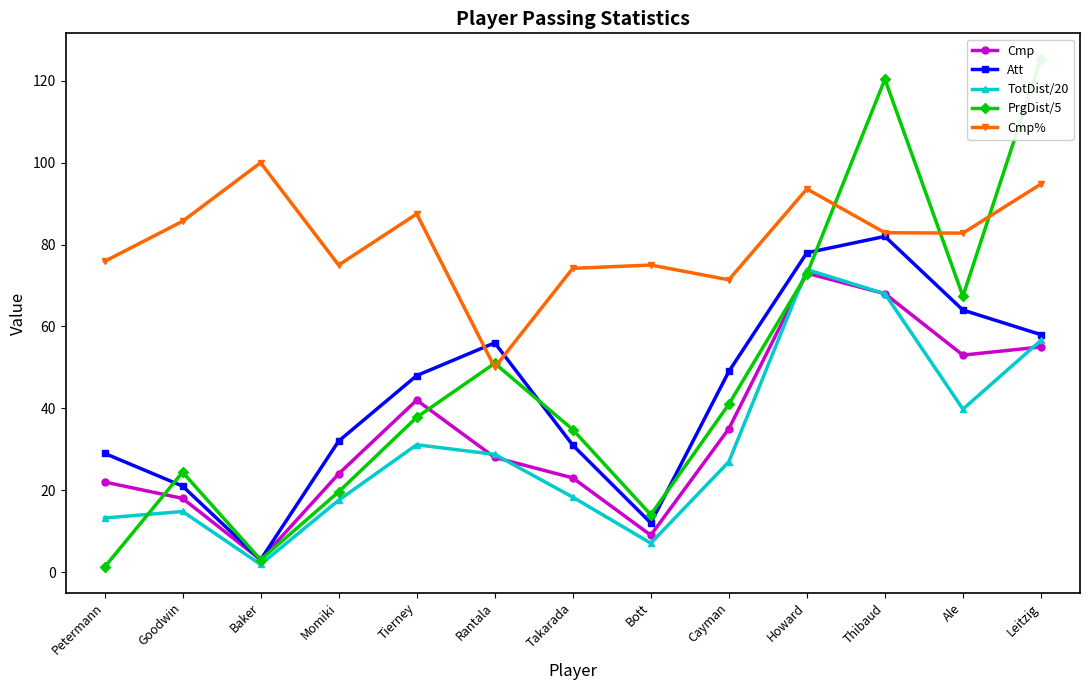

Reading left to right, transcribe all the data shown in this chart.

Cmp: 22.0	18.0	3.0	24.0	42.0	28.0	23.0	9.0	35.0	73.0	68.0	53.0	55.0
Att: 29.0	21.0	3.0	32.0	48.0	56.0	31.0	12.0	49.0	78.0	82.0	64.0	58.0
TotDist/20: 13.2	14.8	1.9	17.6	31.1	28.8	18.3	7.0	26.9	73.9	68.0	39.8	56.6
PrgDist/5: 1.2	24.4	3.0	19.6	37.8	51.0	34.8	14.0	41.0	72.8	120.4	67.4	125.4
Cmp%: 75.9	85.7	100.0	75.0	87.5	50.0	74.2	75.0	71.4	93.6	82.9	82.8	94.8